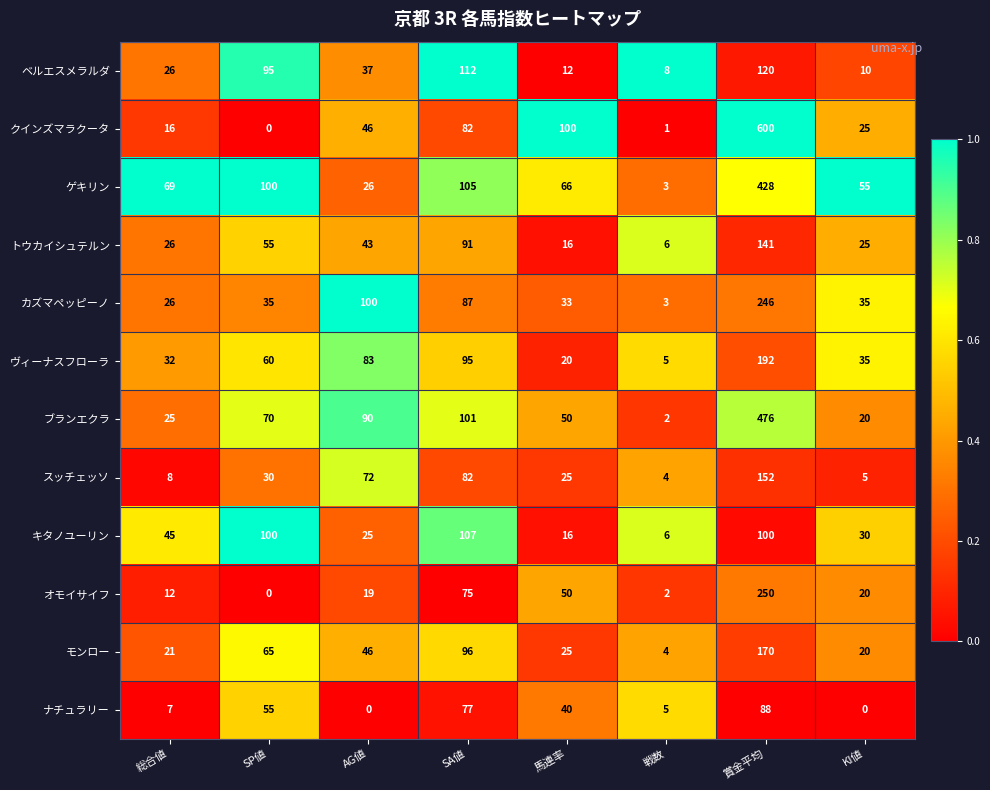

The value of キタノユーリン at SP値 is 49. True or false?

False